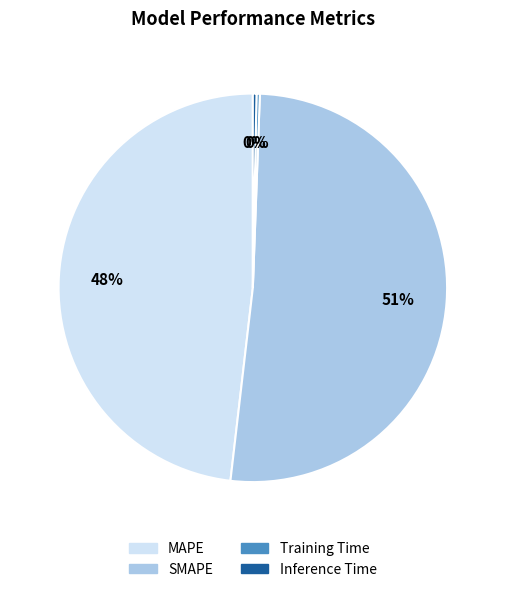

Do MAPE and Inference Time together represent more than half of the pie?

No